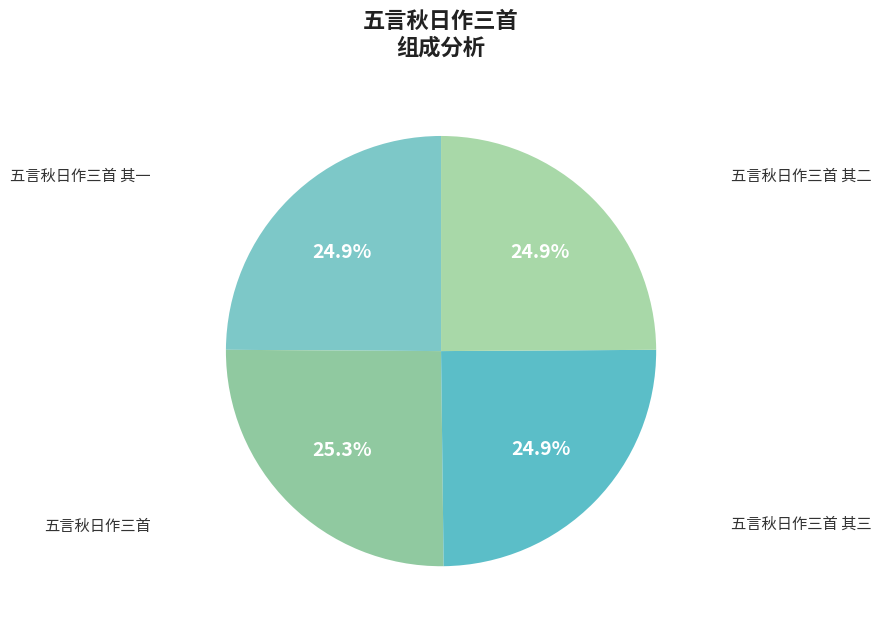

What is the smallest slice in the pie chart?

五言秋日作三首 其一